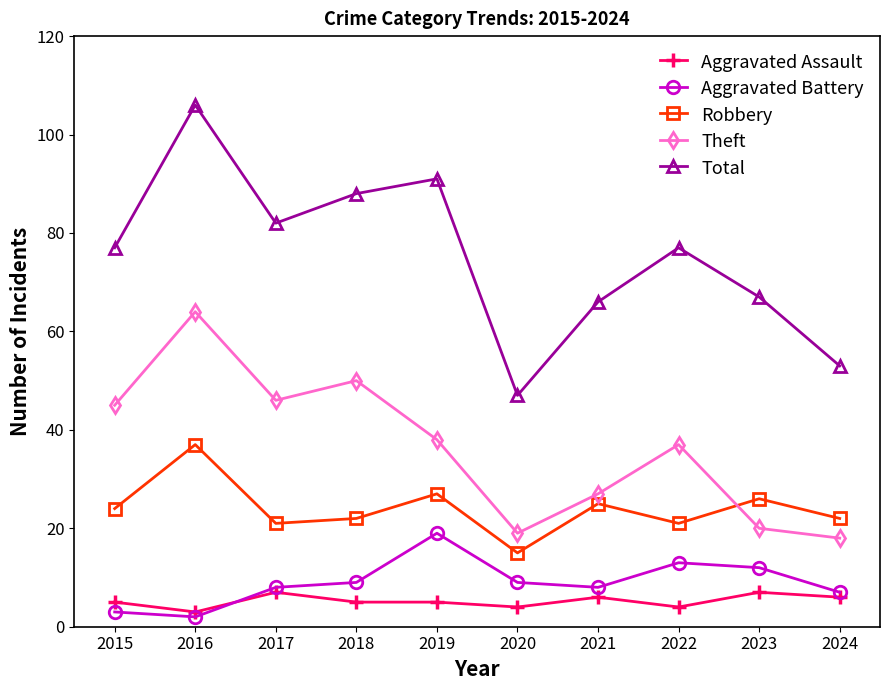

How many lines are shown in the chart?

5